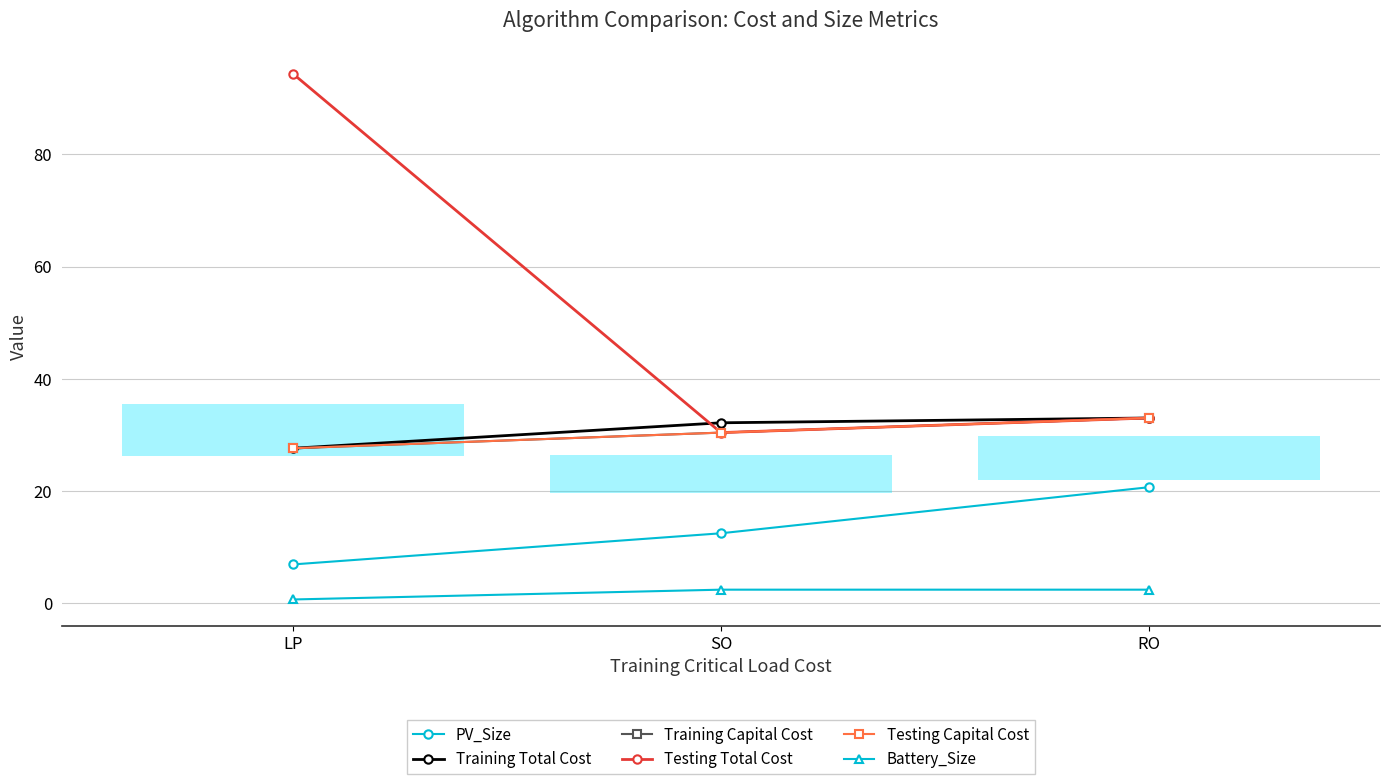

Reading left to right, extract all data points from this chart.

PV_Size: 6.9	12.5	20.7
Training Total Cost: 27.6	32.2	33.0
Training Capital Cost: 27.6	30.4	33.0
Testing Total Cost: 94.4	30.4	33.0
Testing Capital Cost: 27.6	30.4	33.0
Battery_Size: 0.7	2.4	2.4